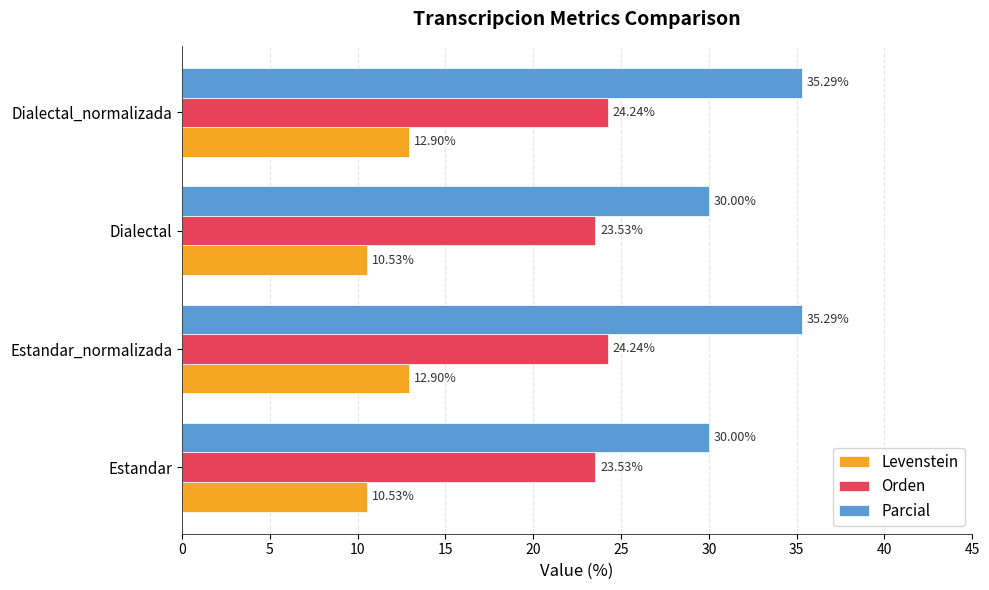

What is the total value across all series at Dialectal?

64.1